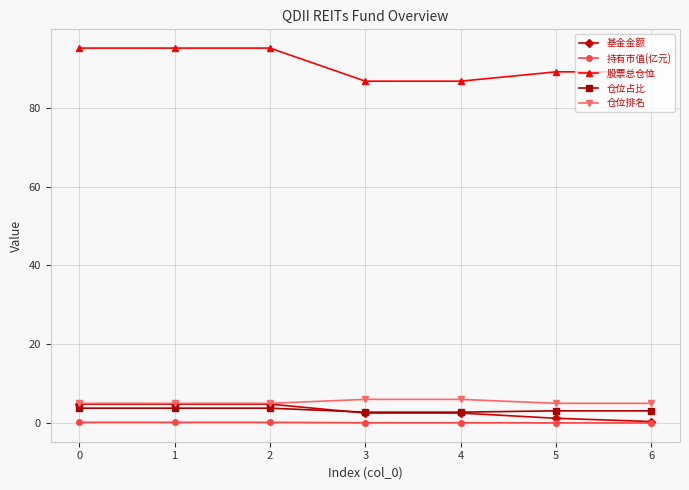

The 仓位占比 series shows 2.8 at 4. True or false?

True